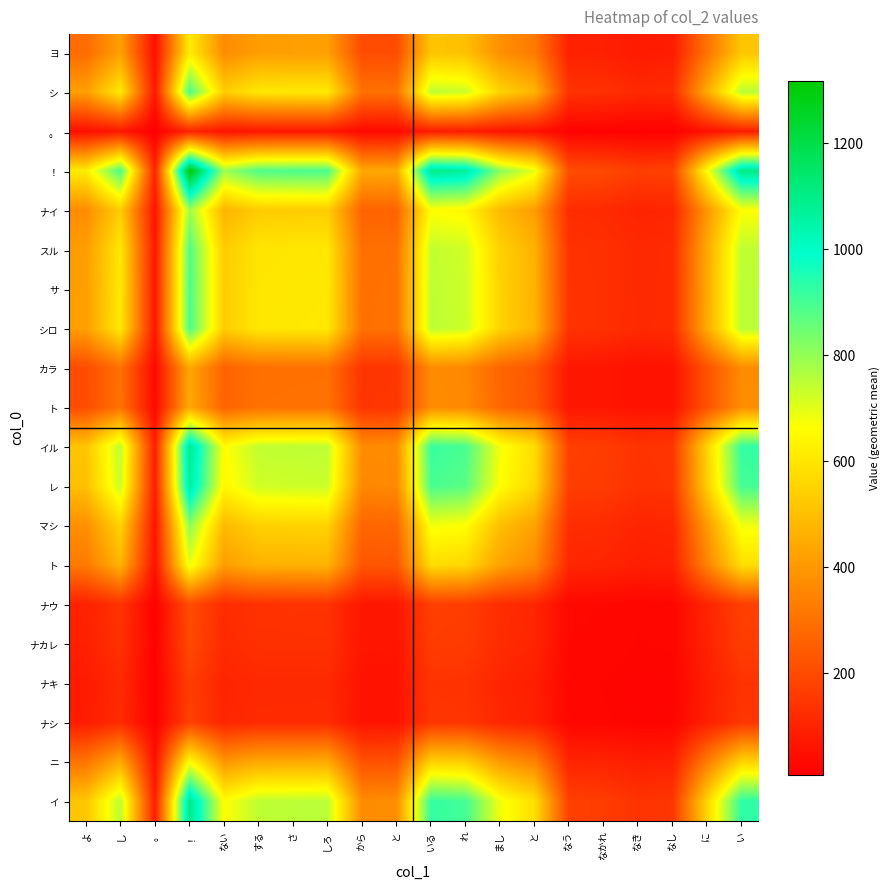

At how many categories does at least one series exceed 750?

10